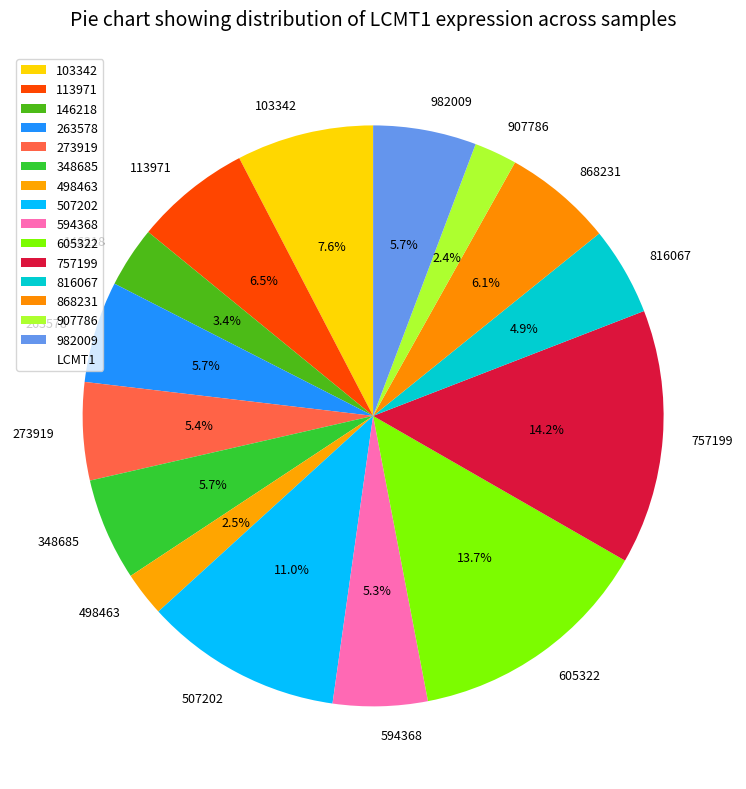

Do 982009 and 816067 together represent more than half of the pie?

No